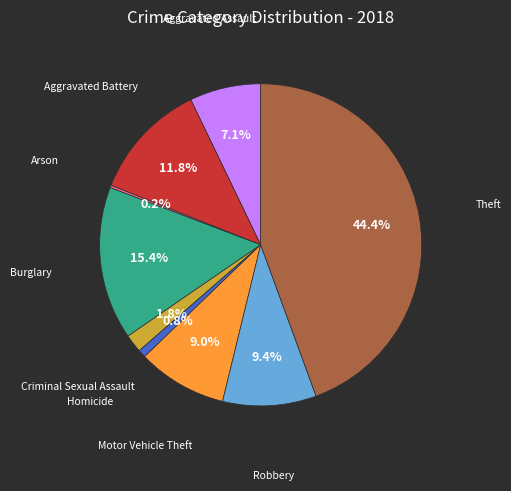

Does any single category account for the majority?

No